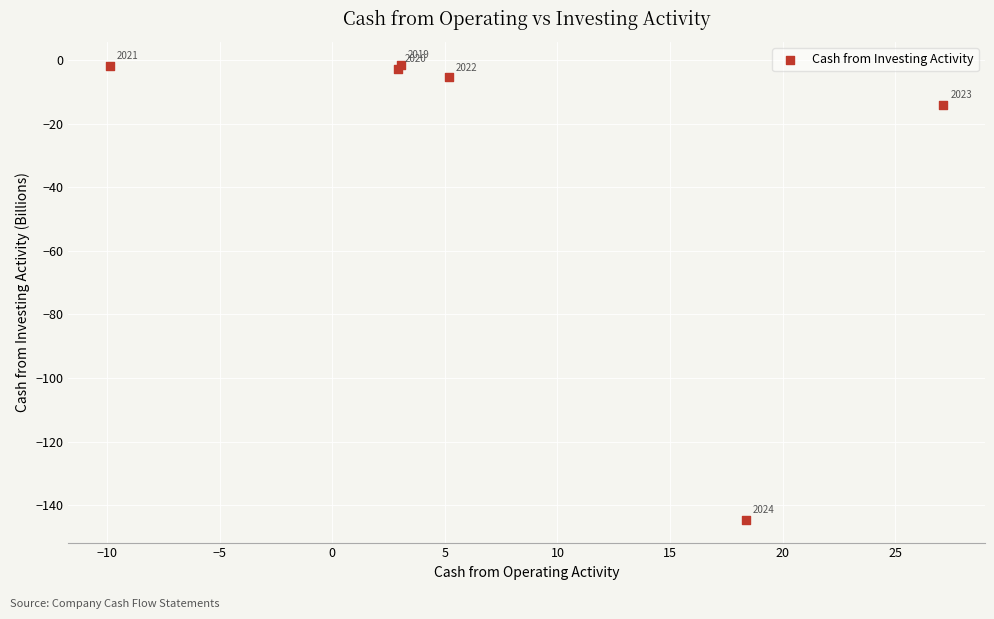

What Y value in the scatter plot is closest to -72?

-14.0